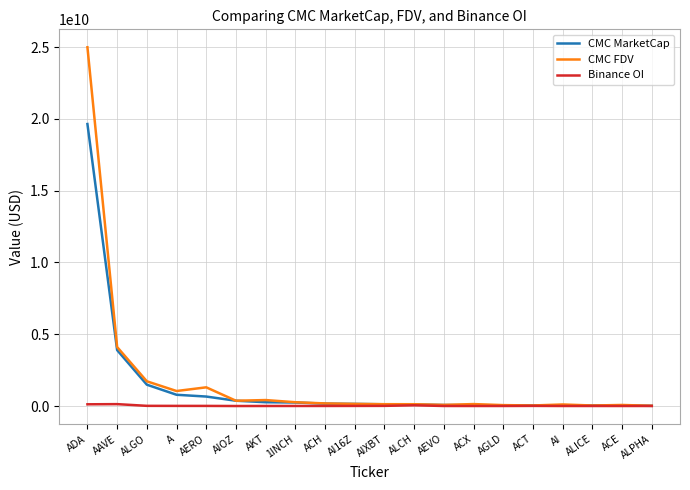

Is the value of Binance OI at ALICE greater than the value of CMC FDV at AAVE?

No